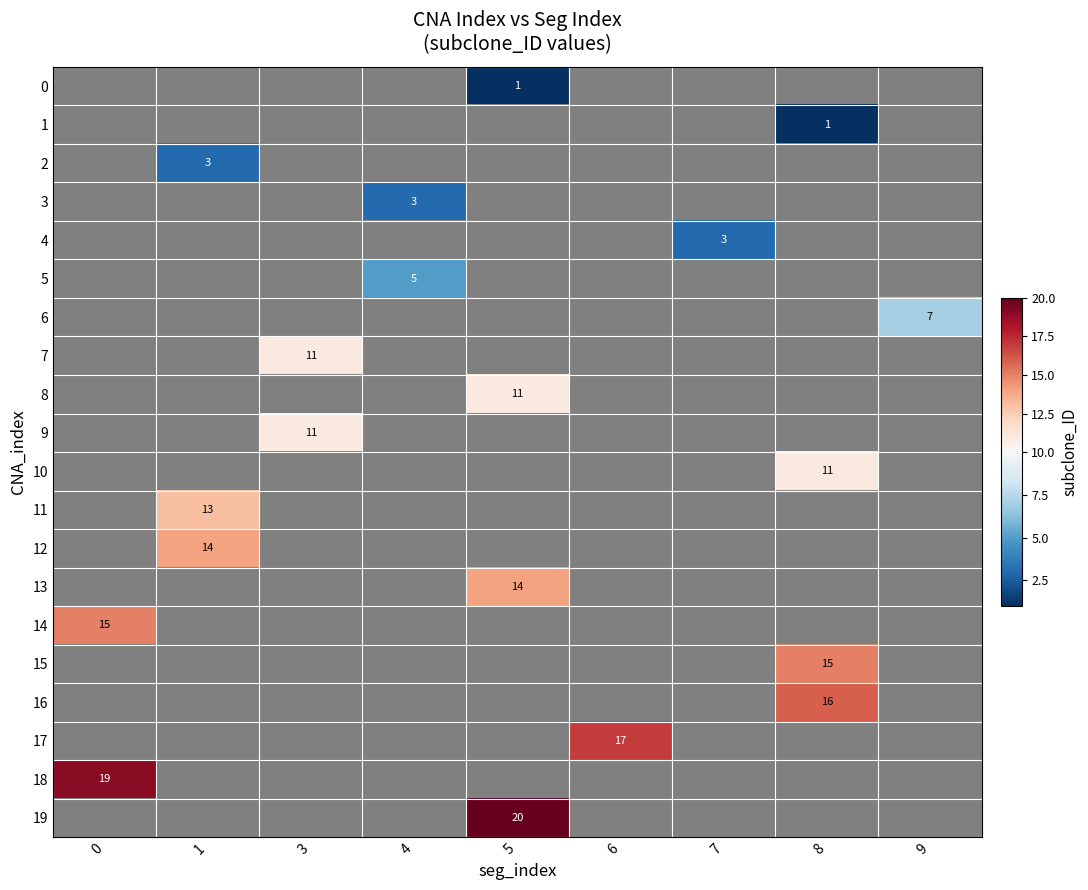

True or false: 11 has a value of 13 at 1.

True